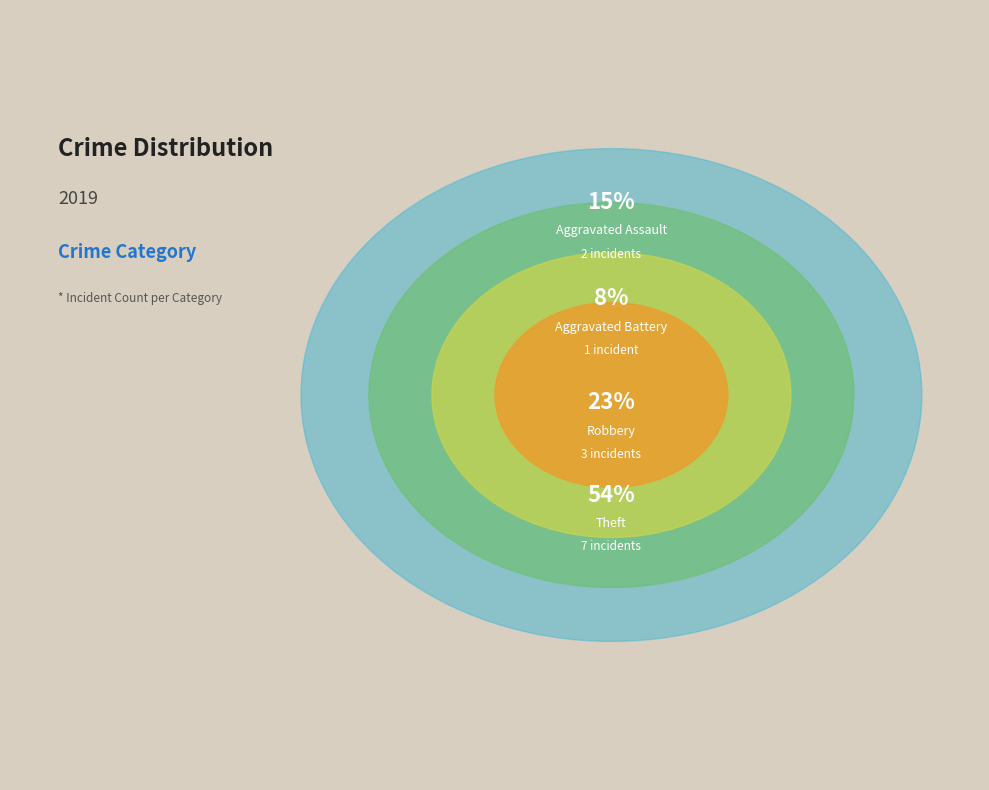

To the nearest percent, what portion does Robbery represent?

23%